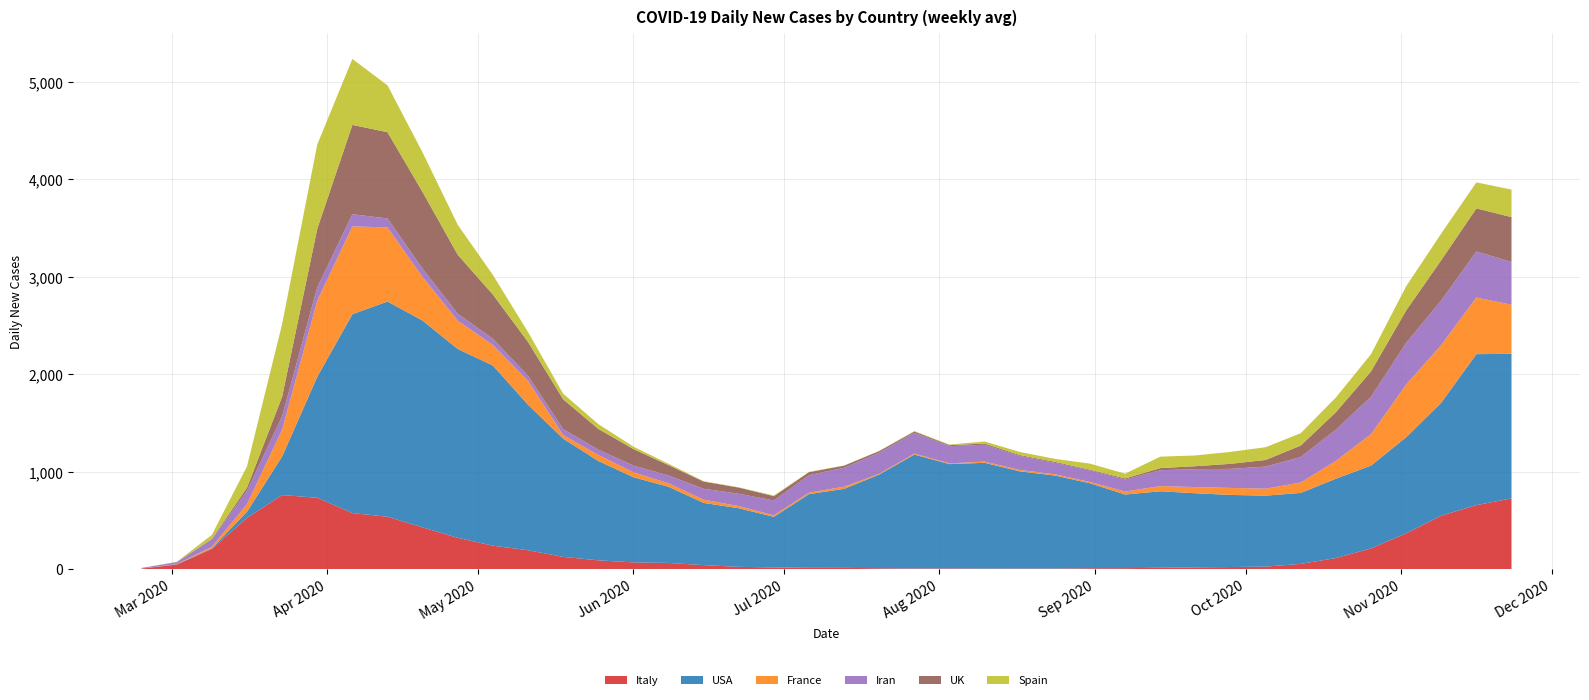

Reading left to right, transcribe all the data shown in this chart.

Italy: 5.4	46.6	207.0	525.4	759.6	732.0	574.9	537.3	427.3	320.7	240.4	193.6	126.0	90.3	69.1	63.7	41.3	23.6	17.6	13.3	13.0	8.9	6.7	7.3	5.3	5.9	5.7	9.1	9.9	13.9	18.3	21.6	25.7	53.9	113.6	212.6	366.9	547.9	656.3	725.9
USA: 0.1	3.0	7.1	63.0	396.1	1240.7	2039.3	2207.1	2121.0	1936.9	1847.1	1492.7	1212.1	1019.1	873.7	780.9	637.7	601.1	518.4	756.3	810.0	961.6	1168.0	1069.7	1085.3	996.9	954.3	871.3	755.1	784.7	760.0	739.4	728.0	727.7	813.7	849.3	985.1	1159.0	1548.4	1482.0
France: 0.1	2.4	15.4	78.1	276.0	780.9	901.1	760.0	447.7	291.0	212.1	246.7	37.0	62.1	50.4	36.0	33.3	22.1	16.0	14.9	22.6	8.0	10.3	7.7	12.0	14.7	13.3	13.6	30.7	52.7	63.1	71.9	71.4	106.7	183.4	322.6	540.4	591.7	580.4	503.4
Iran: 6.6	20.0	75.7	137.3	136.4	137.6	124.4	92.0	84.6	70.4	62.4	49.7	61.3	54.3	69.1	79.4	112.3	126.4	151.9	179.7	194.1	216.0	212.9	176.7	173.1	143.4	117.0	118.7	123.4	163.4	184.0	195.4	226.7	261.6	320.1	383.1	427.6	457.4	472.7	439.0
UK: 0.0	0.3	5.7	31.7	200.7	599.3	916.3	884.3	785.7	604.7	453.7	347.3	305.6	212.6	169.1	106.6	73.3	63.0	44.7	30.4	21.4	16.6	13.7	10.1	12.6	9.0	10.0	7.4	11.0	21.3	30.1	51.7	67.9	117.3	178.6	260.1	332.4	412.9	441.4	459.9
Spain: 0.0	2.4	41.0	218.9	745.0	864.3	676.3	480.4	405.3	307.0	201.0	101.6	57.4	49.4	24.9	13.9	4.6	2.9	6.1	2.9	2.1	2.0	4.1	5.9	20.9	32.0	30.6	61.9	49.0	117.3	110.3	122.4	130.4	127.4	150.9	176.6	247.6	273.7	267.1	282.1